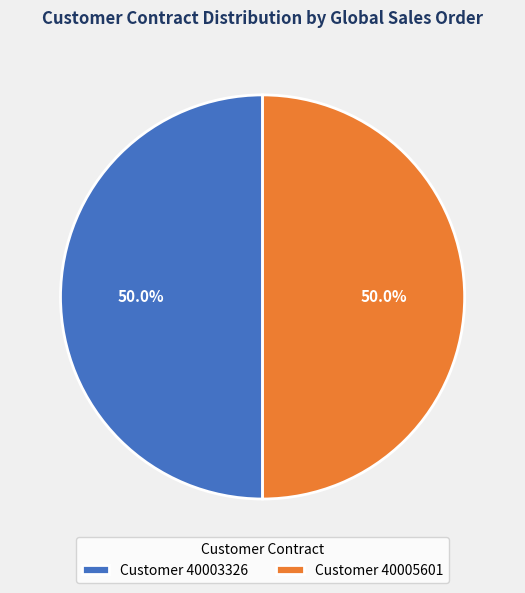

How many slices are in this pie chart?

2